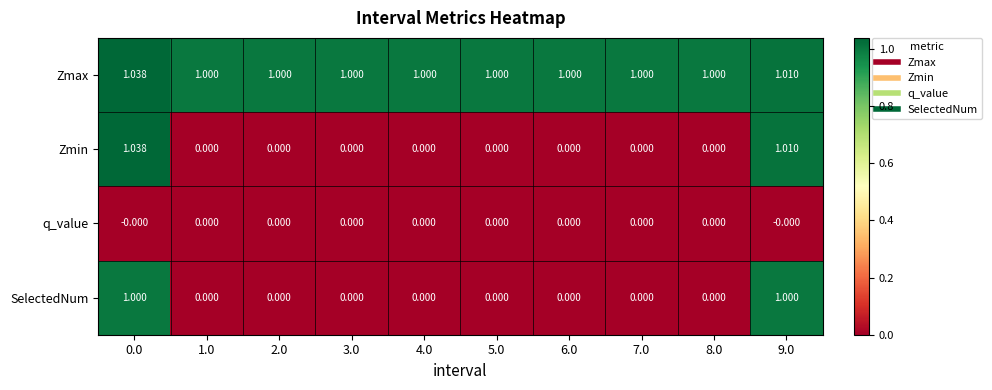

Which series has the largest total across all categories?

Zmax